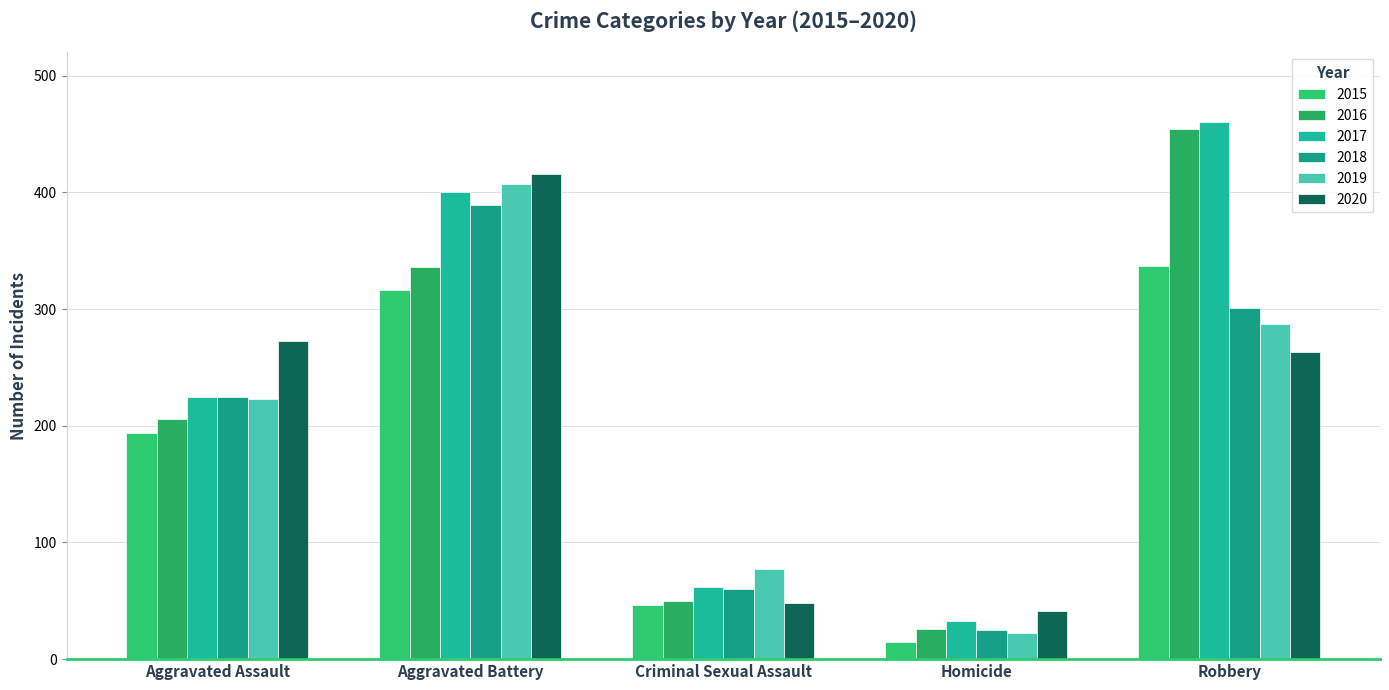

At Homicide, list the series in order from largest to smallest.

2020, 2017, 2016, 2018, 2019, 2015